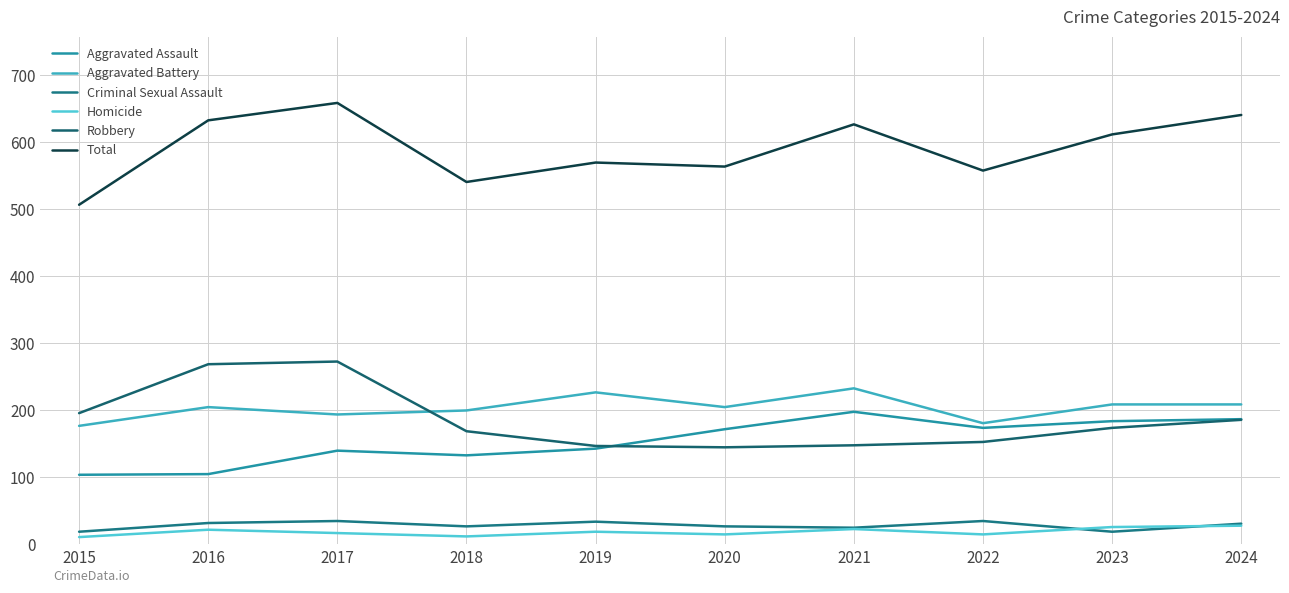

The value of Total at 2015 is 255. True or false?

False